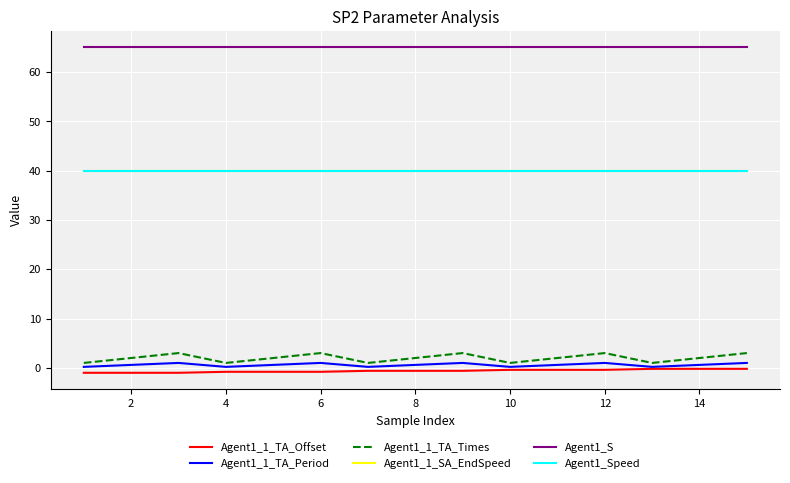

True or false: Agent1_1_TA_Period and Agent1_S cross at least once.

False